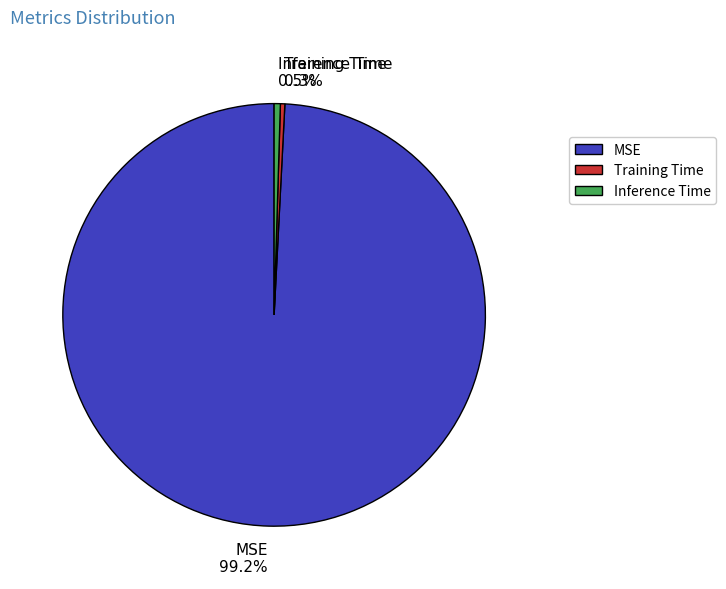

To the nearest percent, what is the average slice percentage?

33%